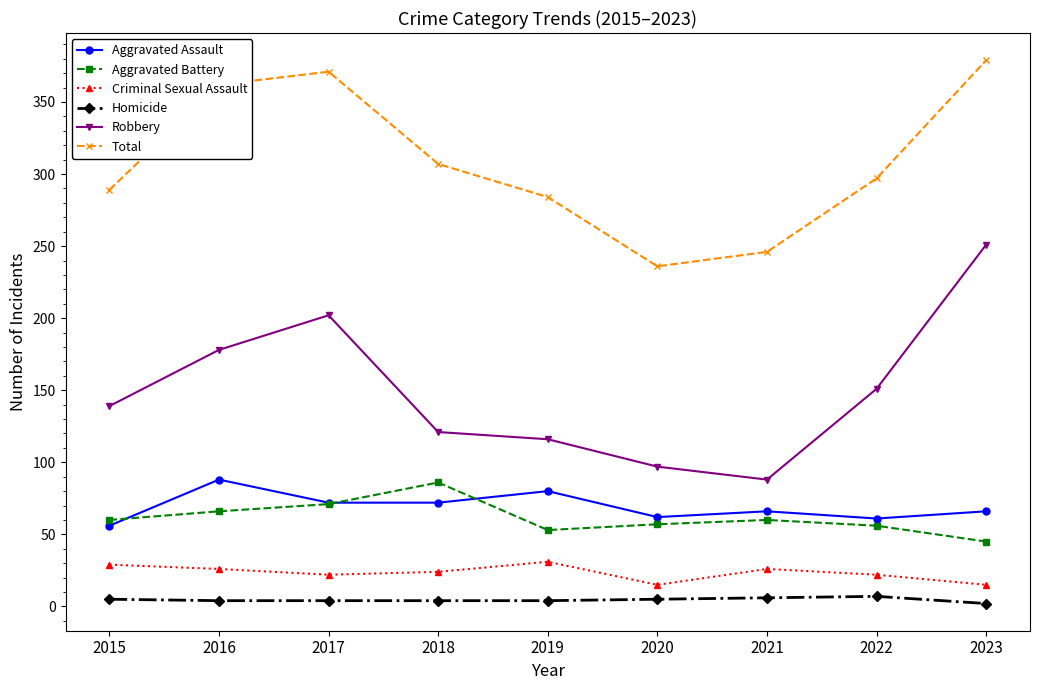

Between 2018 and 2021, which series saw the biggest shift?

Total